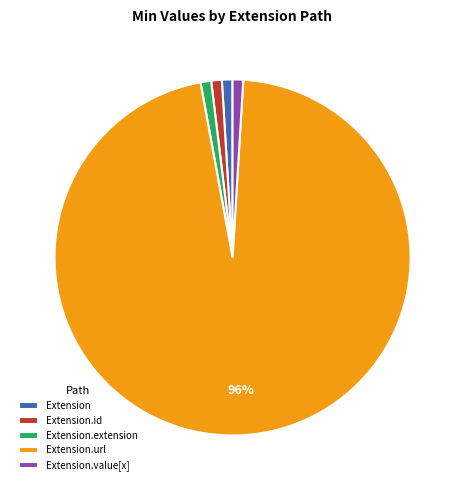

Is there a majority slice in this chart?

Yes